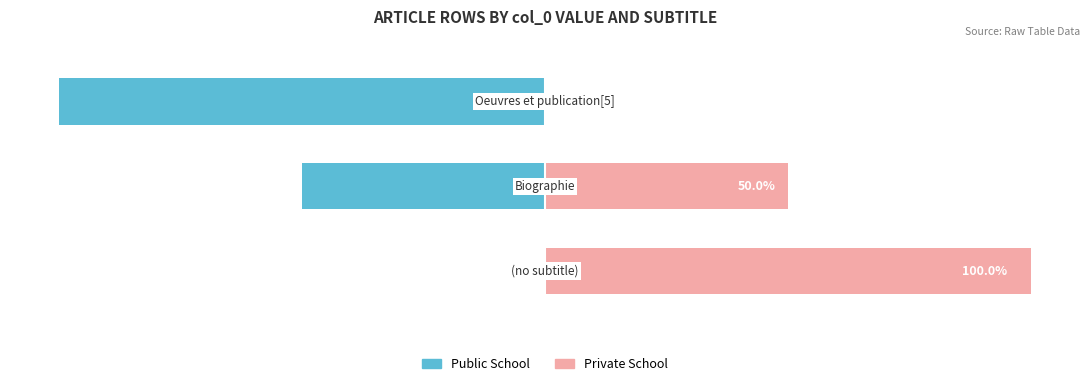

Reading left to right, extract all data points from this chart.

Public School: 0=0	1=-50	2=-100
Private School: 0=100	1=50	2=0